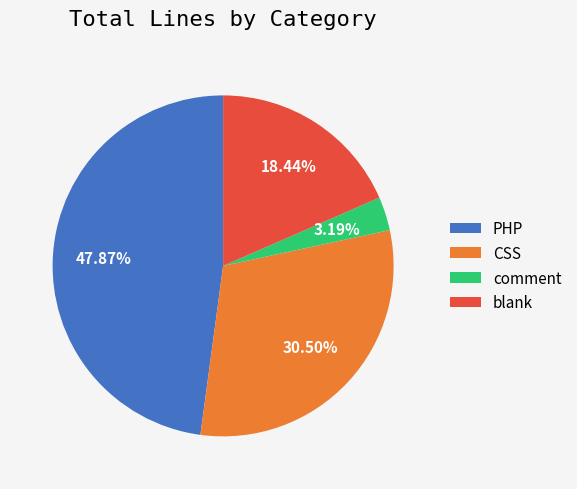

To the nearest percent, what portion does PHP represent?

48%